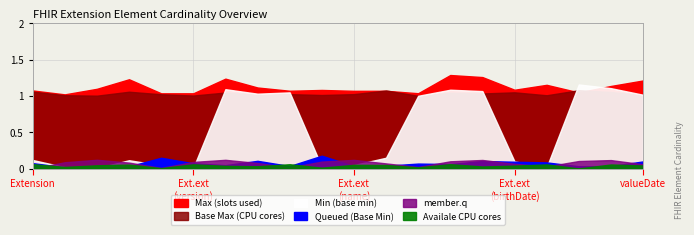

Which label corresponds to the smallest value in the chart?

Extension